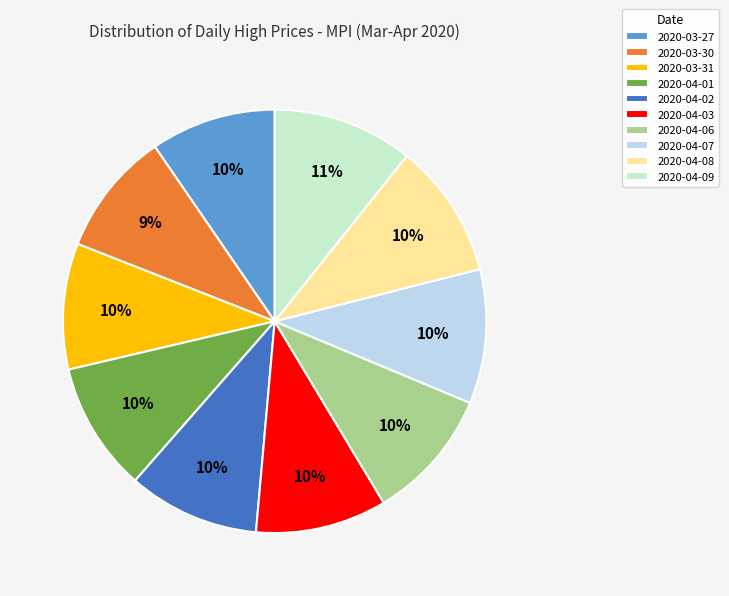

Between 2020-04-02 and 2020-03-30, which is larger?

2020-04-02